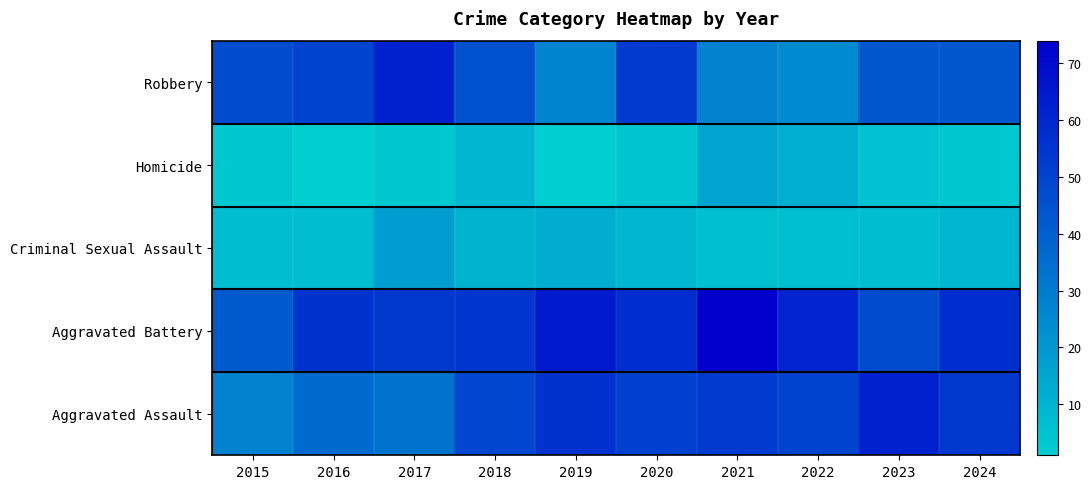

Which label corresponds to the smallest value in the chart?

2016